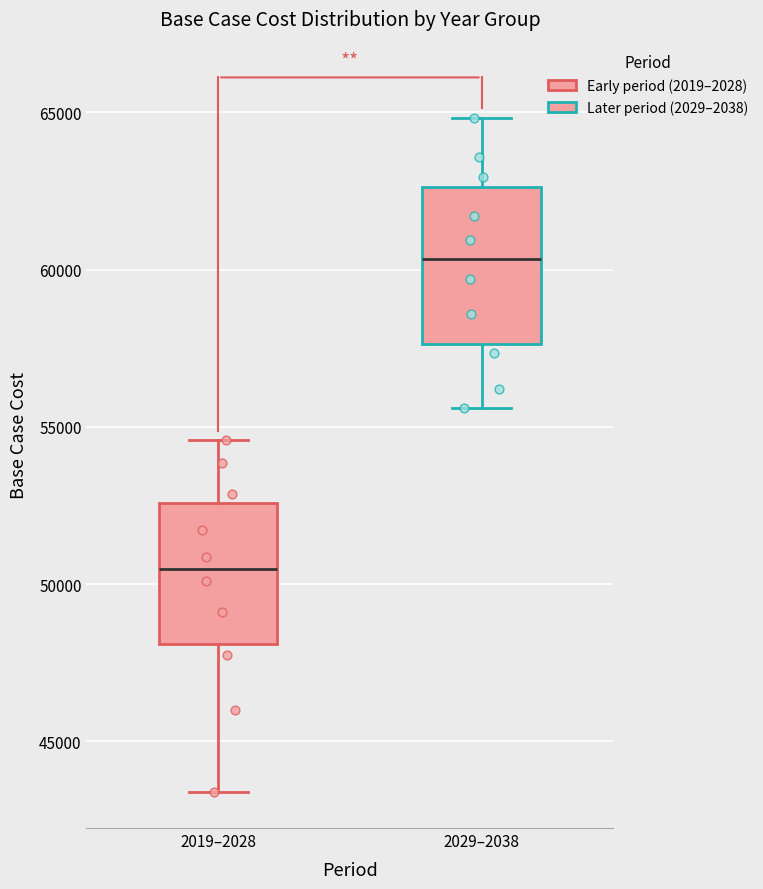

Where is the upper edge of the box for 2019–2028 on the y-axis? The values are not printed on the chart, so give them approximately, as read against the axis.

52500